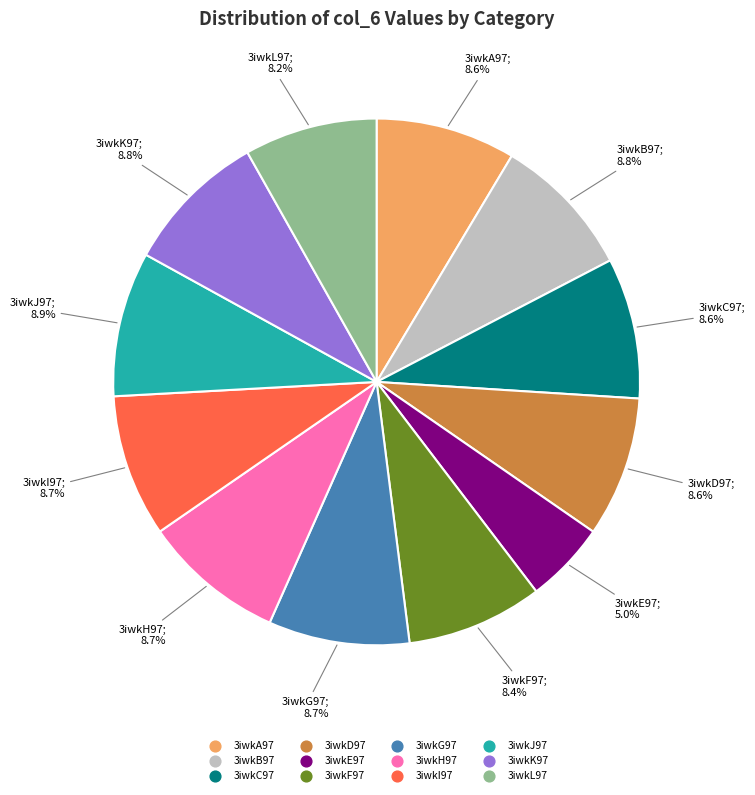

How many slices are in this pie chart?

12